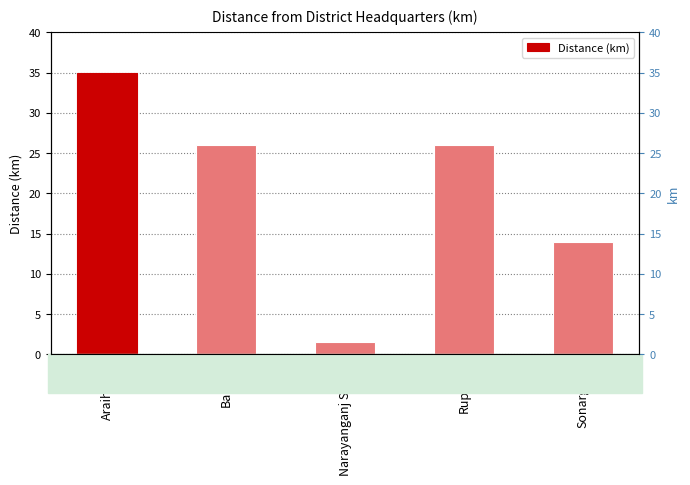

Reading left to right, transcribe all the data shown in this chart.

Araihazar=35.0	Bandar=26.0	Narayanganj Sadar=1.5	Rupganj=26.0	Sonargaon=14.0